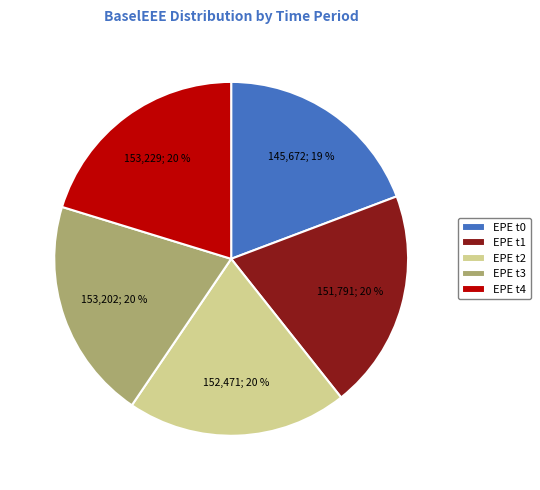

Which slice is the smallest?

EPE t0